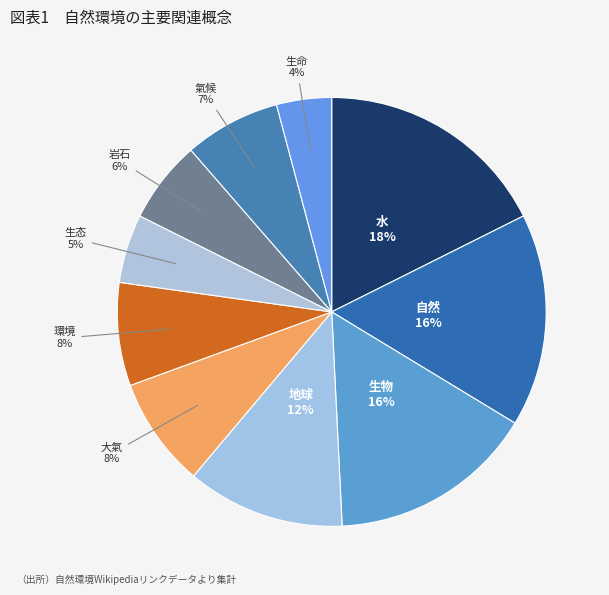

Is it true that 地球 is 12% of the pie?

True